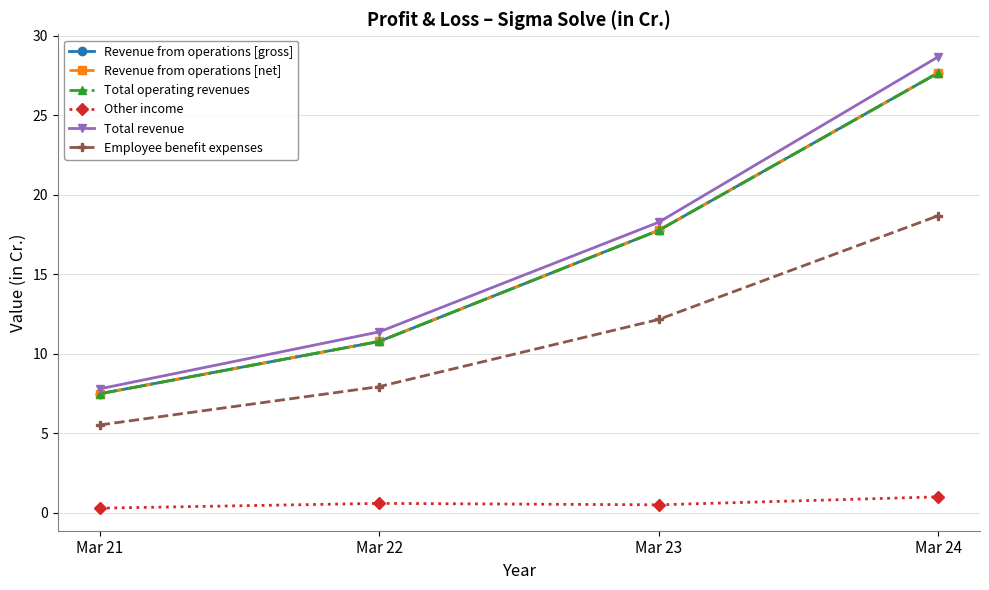

True or false: Revenue from operations [gross] has a value of 4.8 at Mar 21.

False